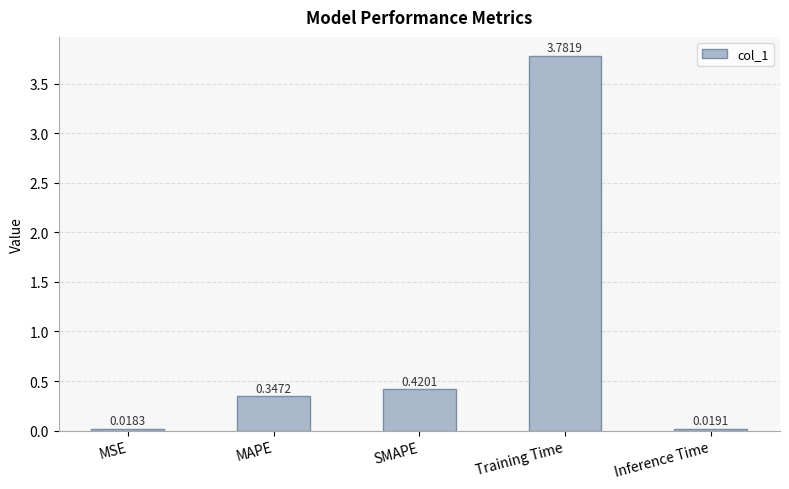

Does the chart contain stacked bars?

No